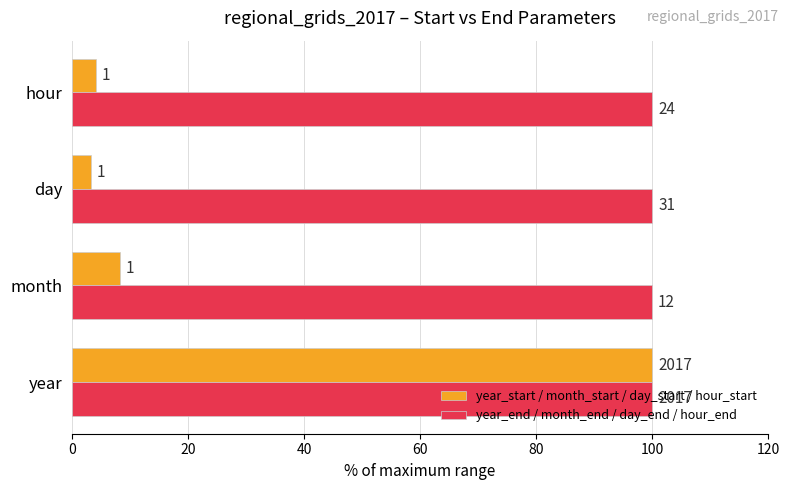

What is the maximum value shown in the chart?

100.0